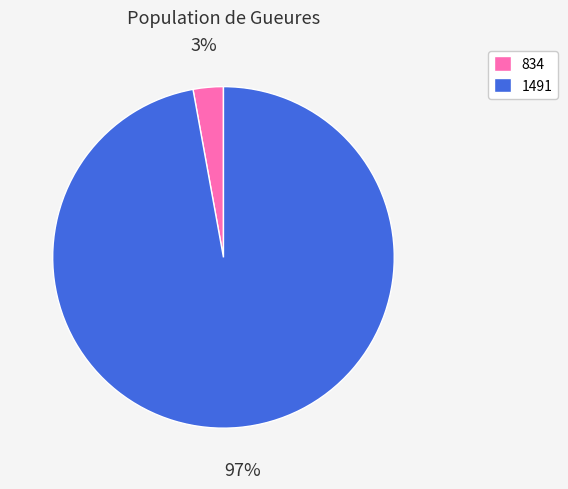

Rank the categories by value from lowest to highest.

834, 1491